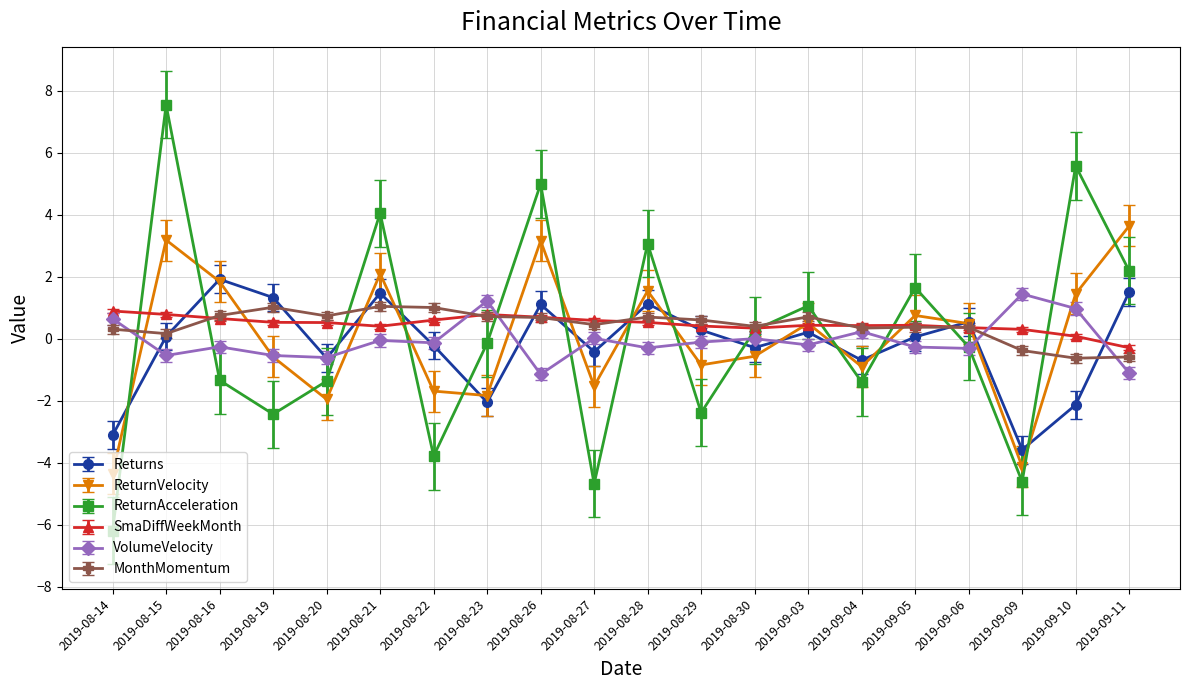

True or false: SmaDiffWeekMonth and ReturnAcceleration cross at least once.

True